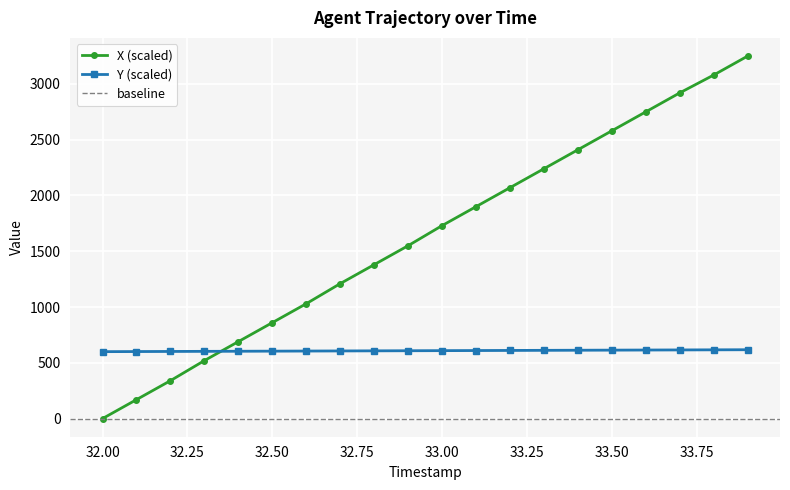

What is the difference between the Y values at 33.5 and 33.6?

0.9